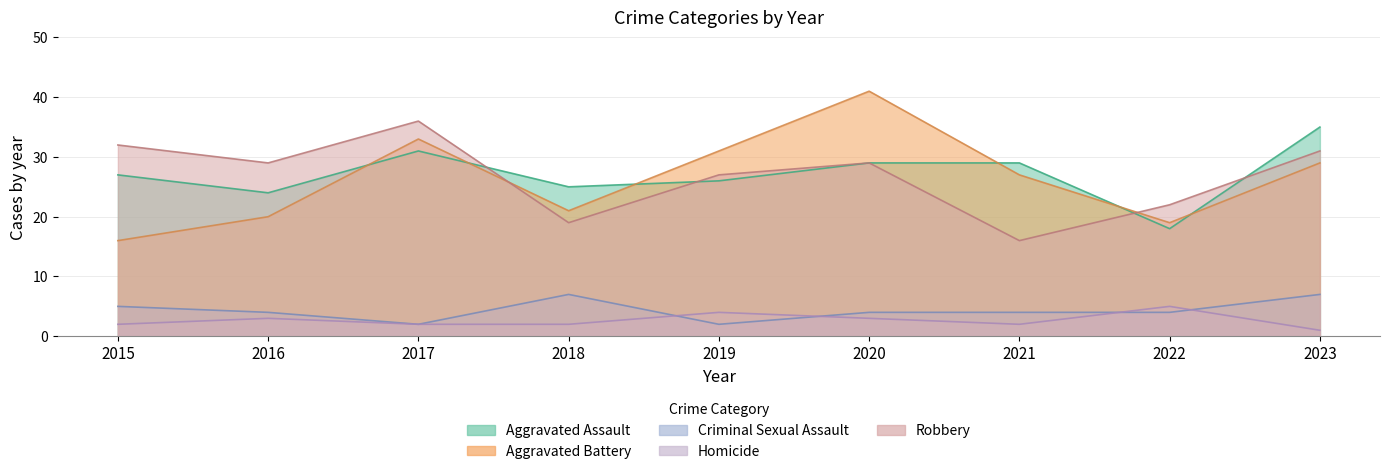

List the labels in order of Homicide value, smallest first.

2023, 2015, 2017, 2018, 2021, 2016, 2020, 2019, 2022